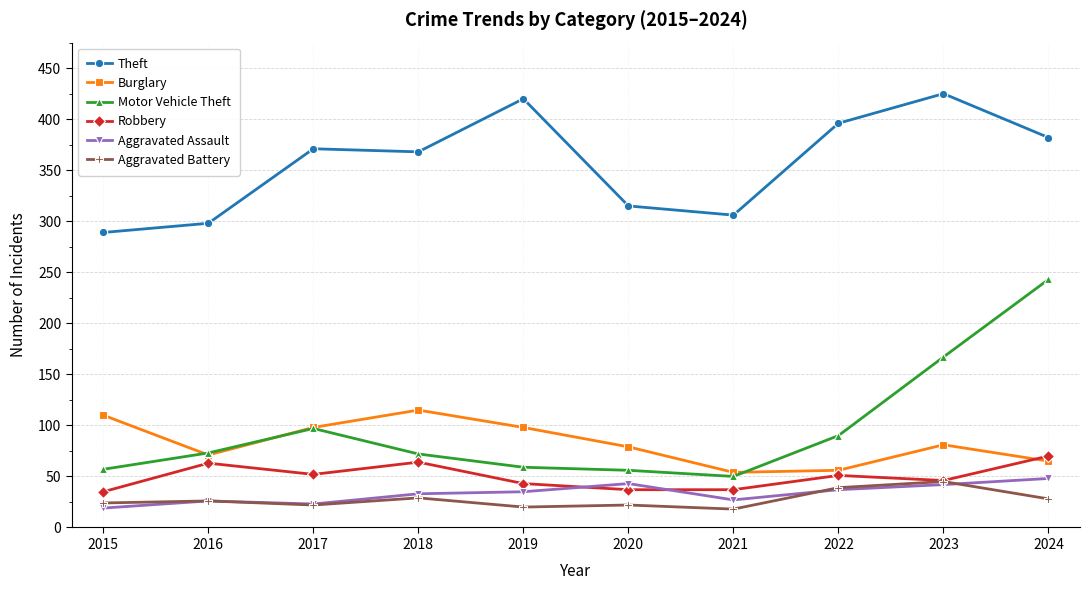

What is the total value across all series at 2018?

681